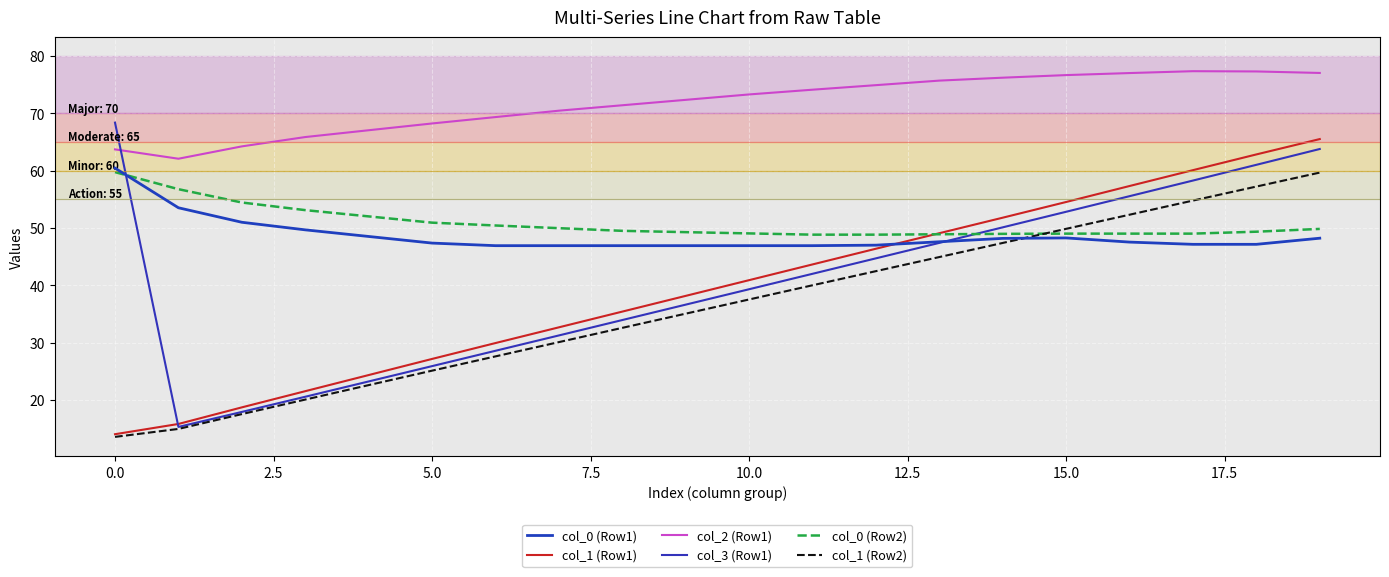

What is the label of the 2nd point from the right?

18